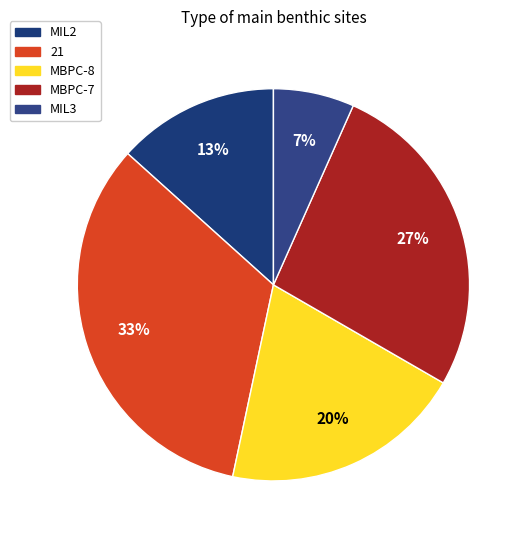

Is it true that MBPC-7 is 27% of the pie?

True